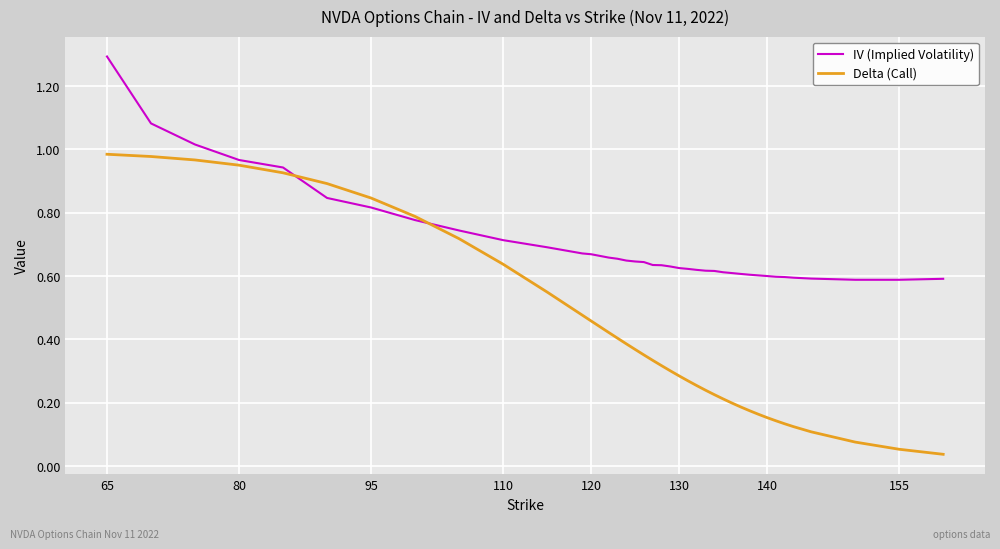

List the series in order of their overall mean, lowest first.

Delta (Call), IV (Implied Volatility)